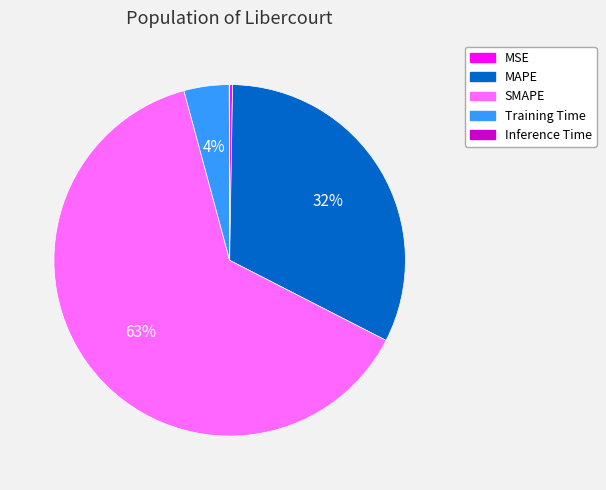

Which slice is the largest?

SMAPE